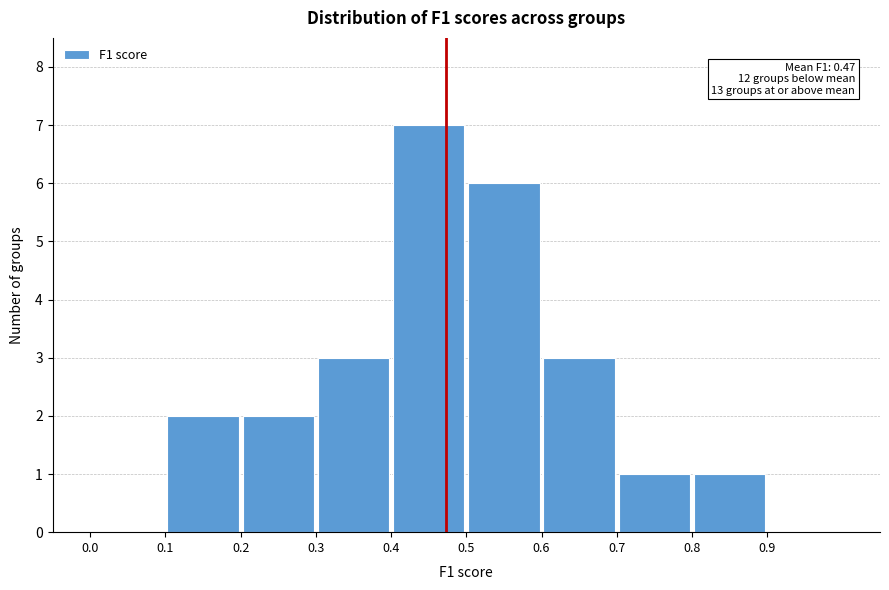

Which range on the x-axis has the tallest bar?

0.4 to 0.5